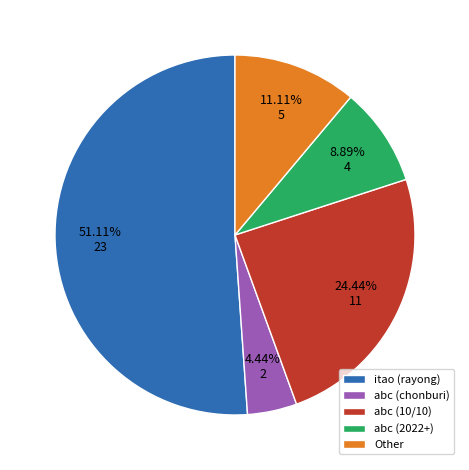

Is Other the majority of the pie?

No